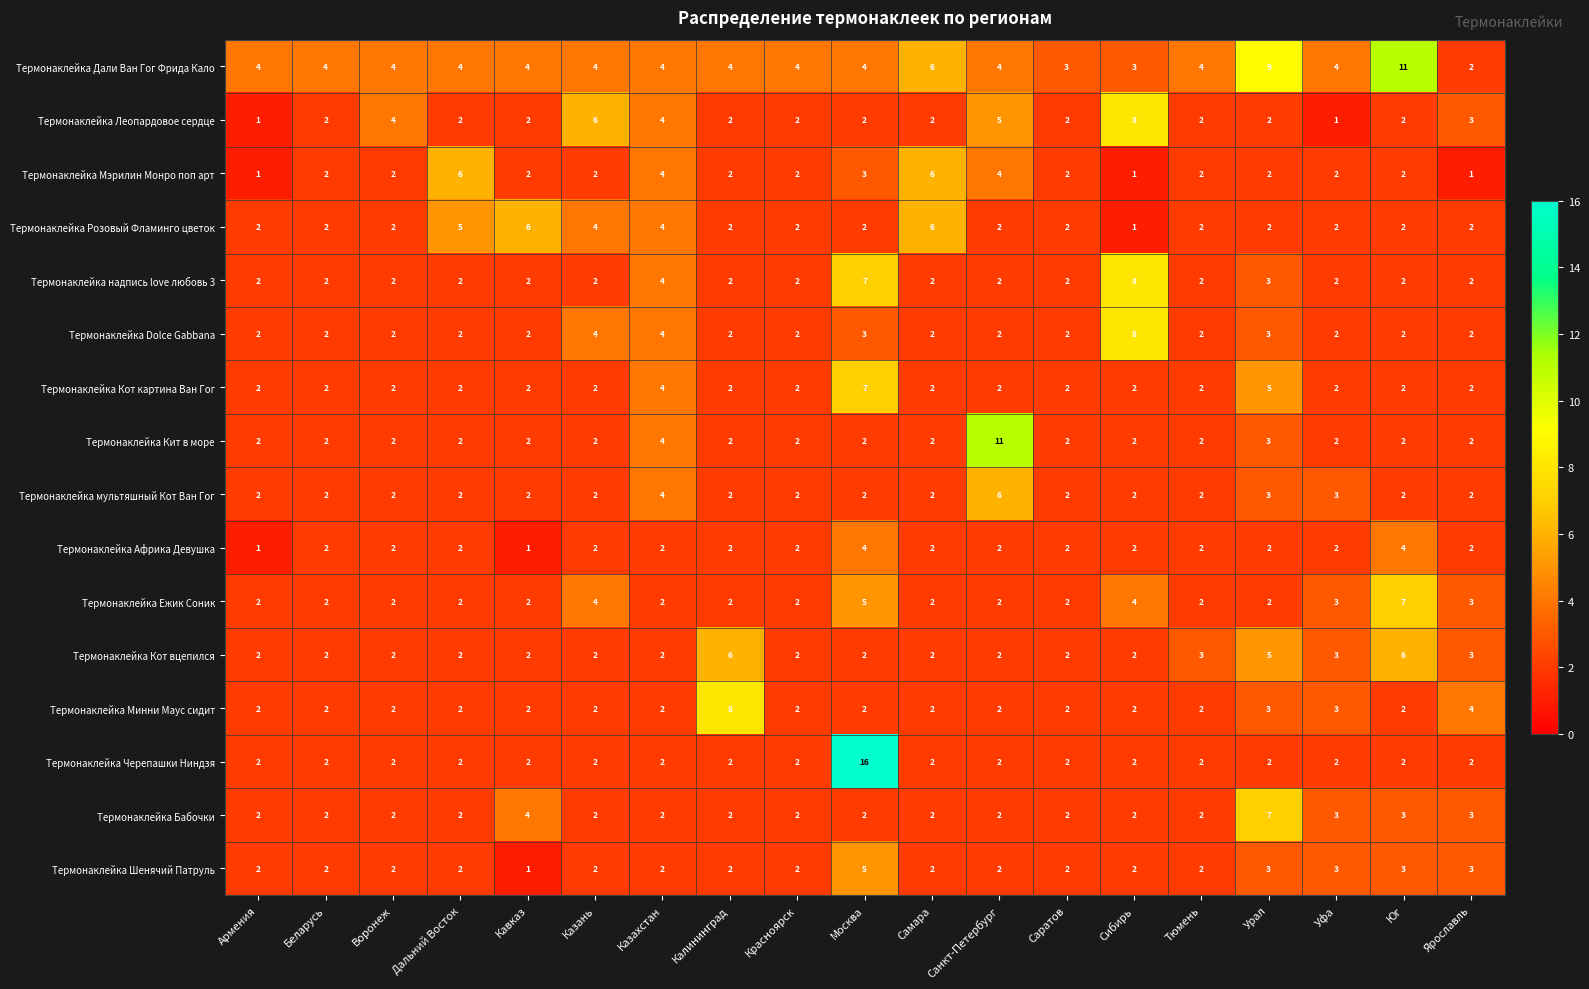

How many Термонаклейка Розовый Фламинго цветок values are between 2 and 4?

15